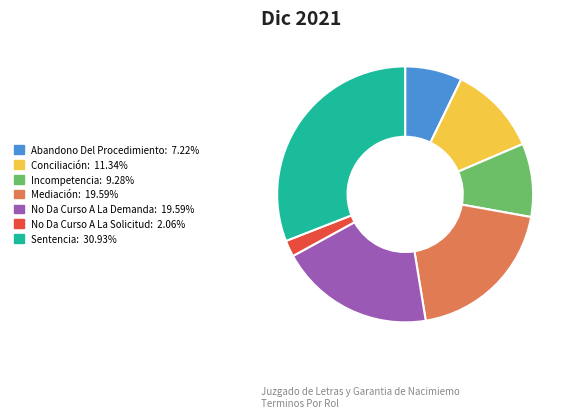

Is it true that No Da Curso A La Solicitud is 15% of the pie?

False